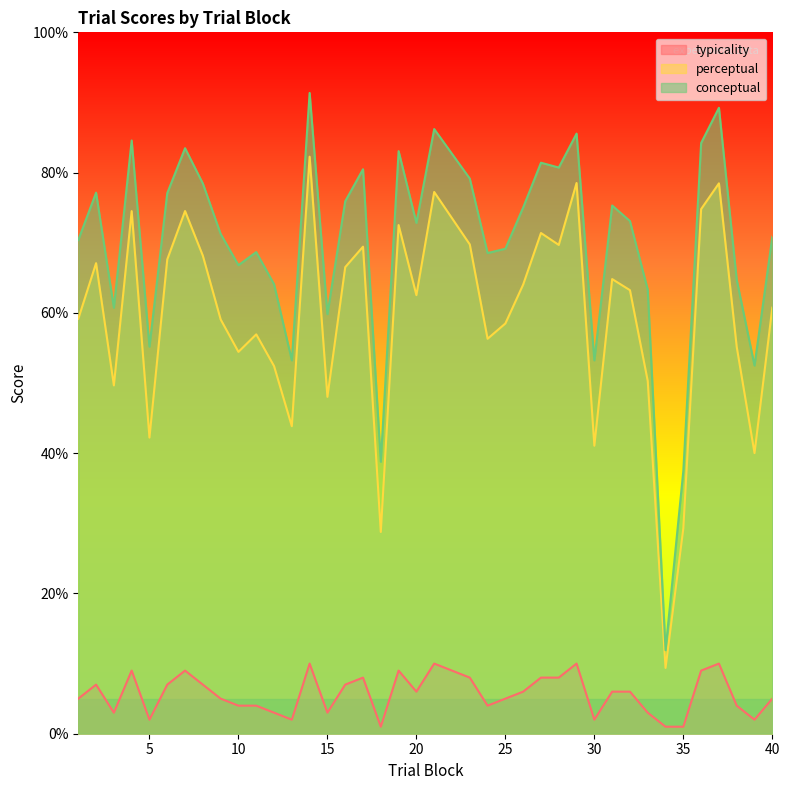

What are all the series names shown in the legend?

typicality, perceptual, conceptual